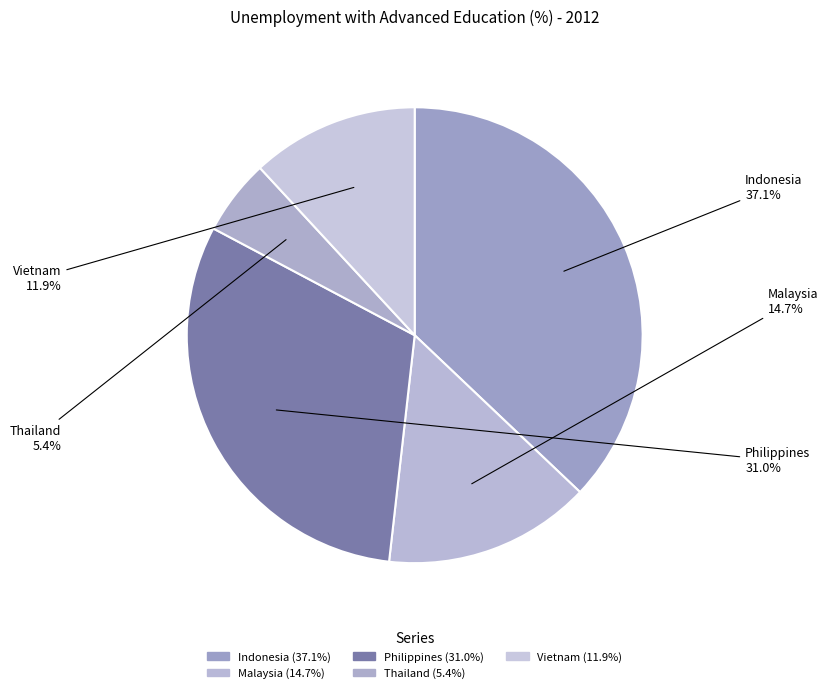

How many slices are in this pie chart?

5